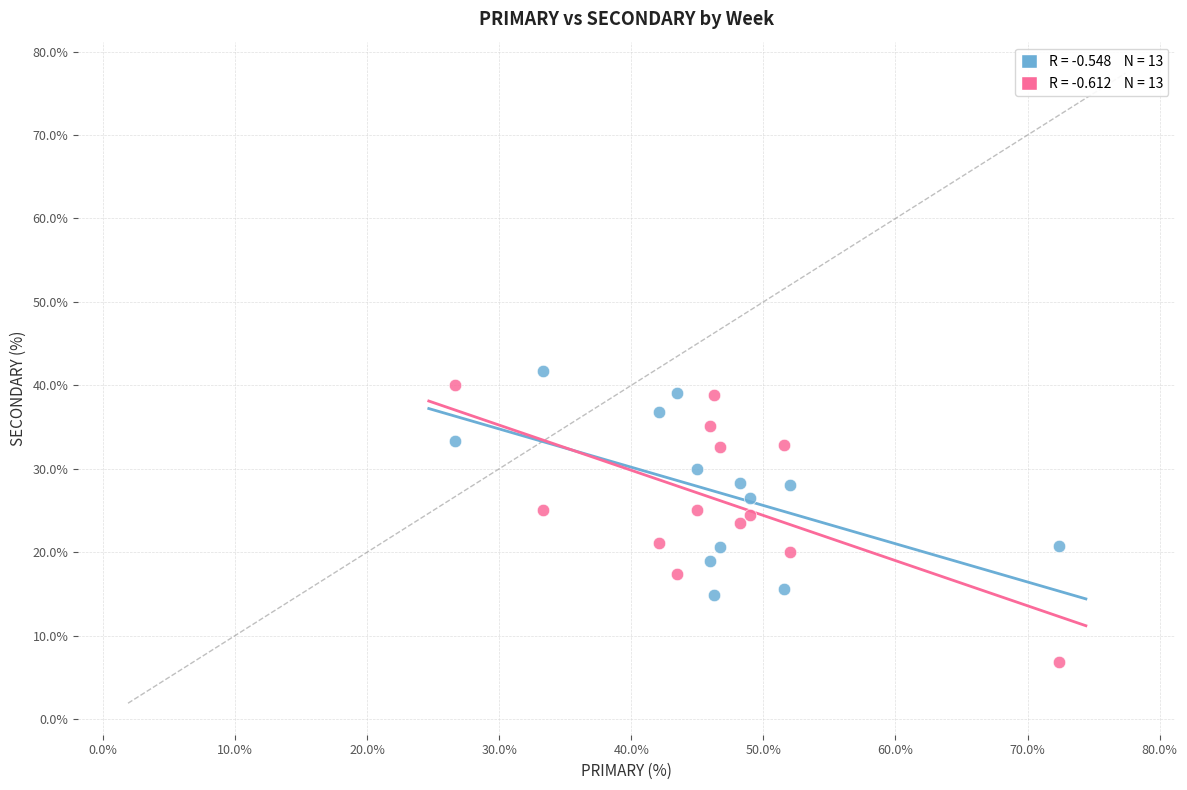

Across all data points, what is the range of X values (max minus min)?

45.7